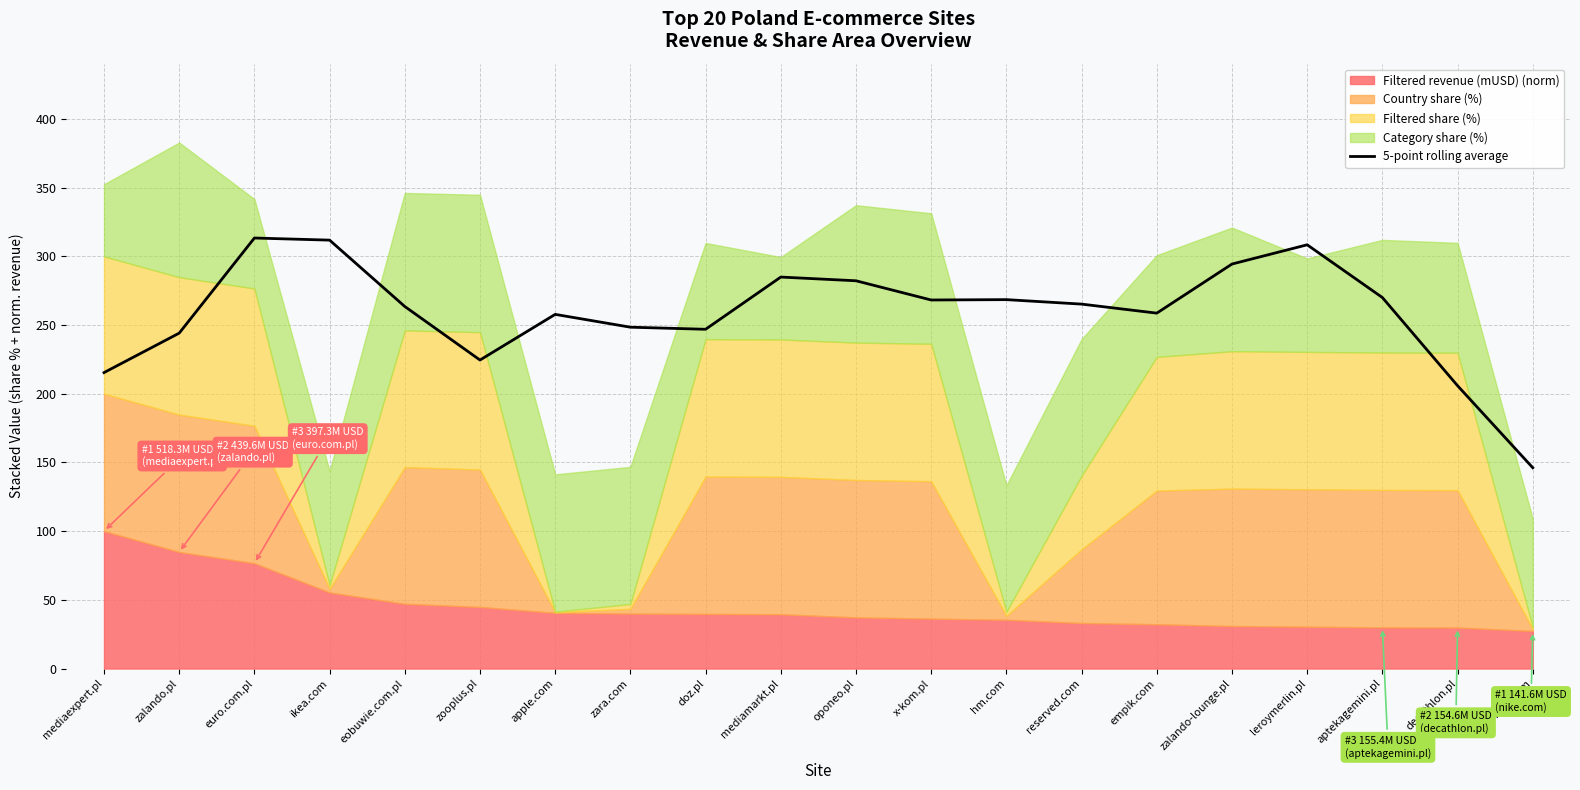

At which label does the data first exceed 265?

euro.com.pl